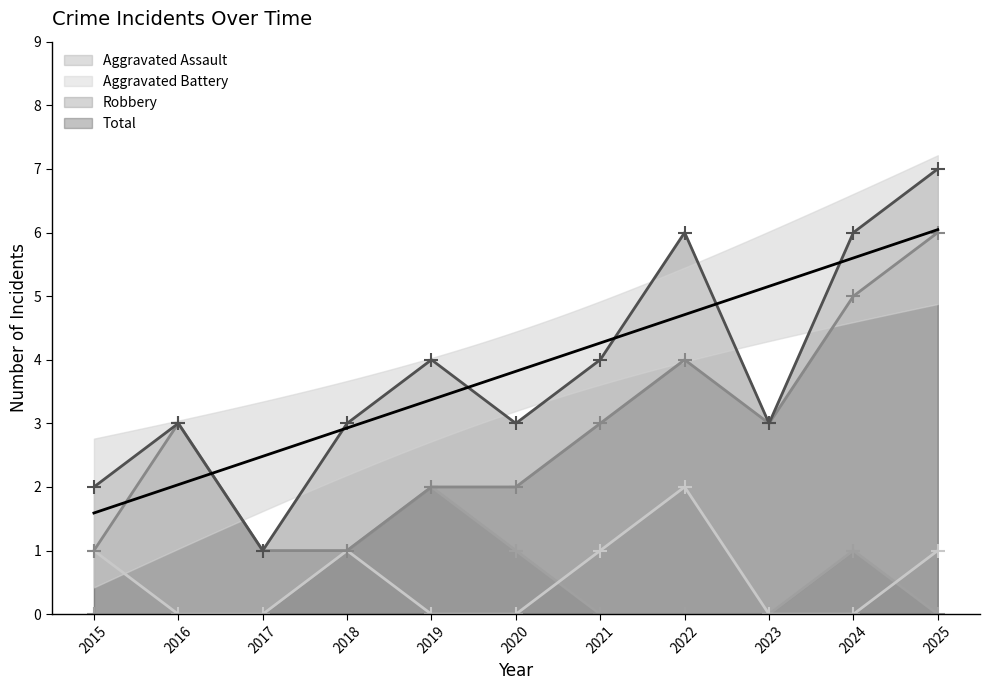

How many interior local peaks does the Aggravated Battery series have?

2